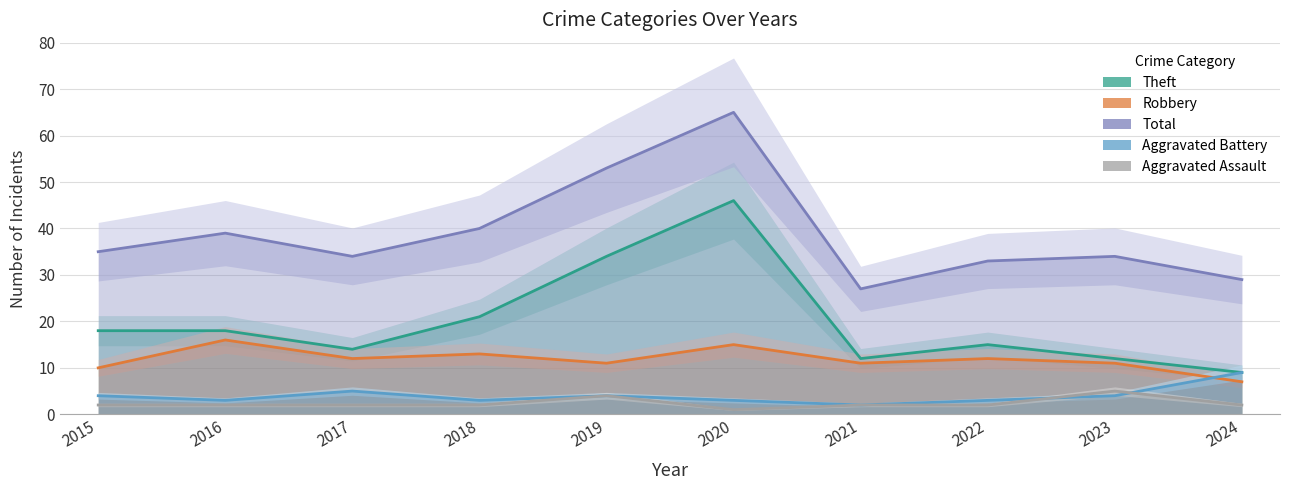

Which category has the highest value in the Robbery series?

2016